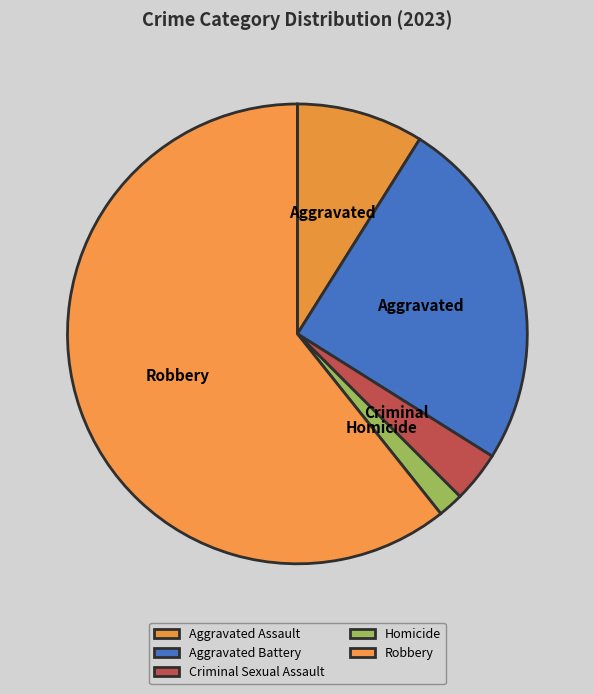

Do Aggravated Assault and Aggravated Battery together represent more than half of the pie?

No